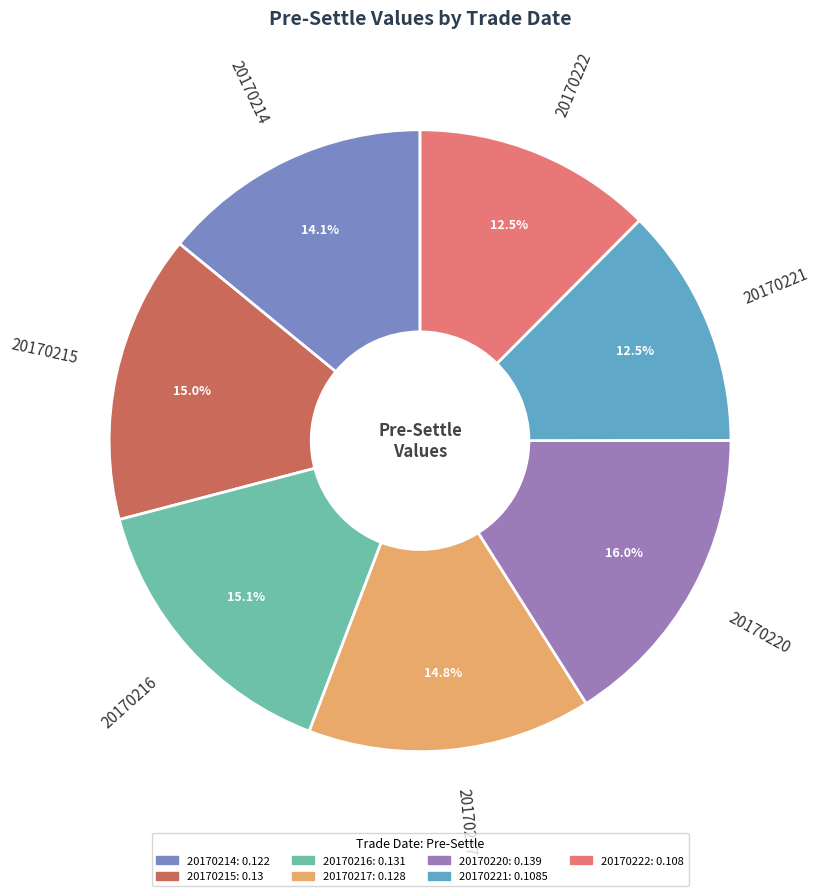

Count the number of slices in the pie.

7